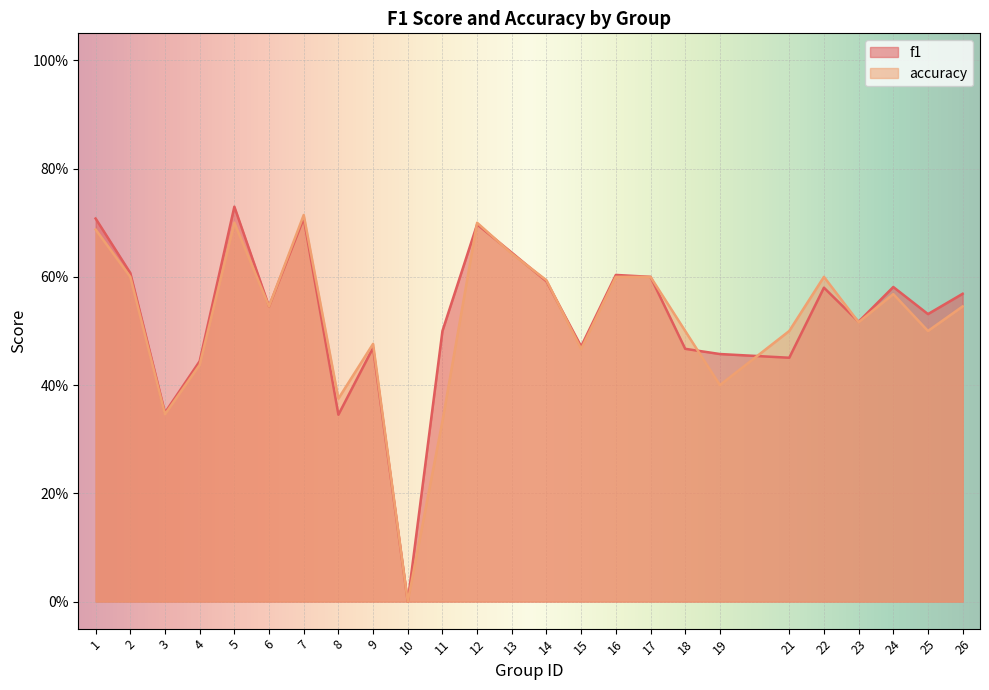

Count the number of categories in the chart.

25